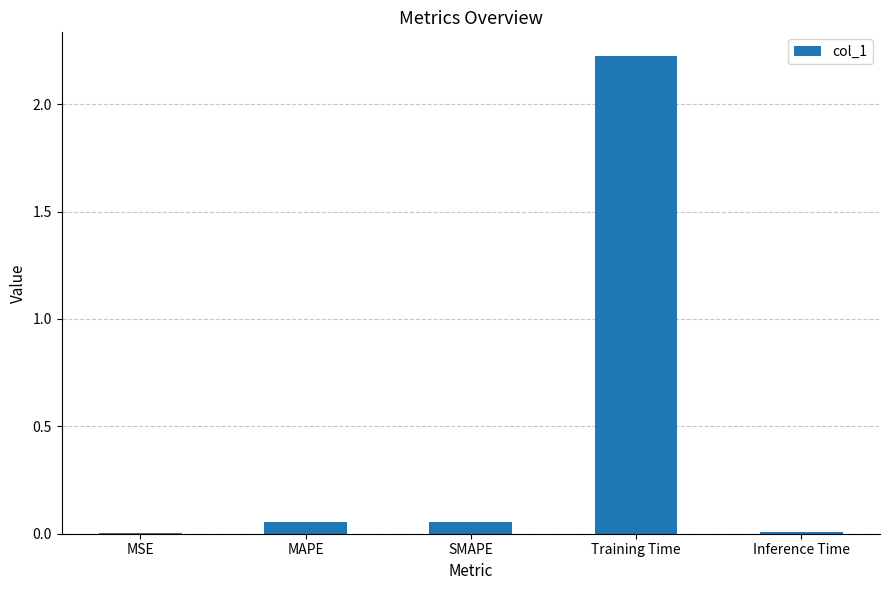

True or false: the data shows 1.5 at Training Time.

False